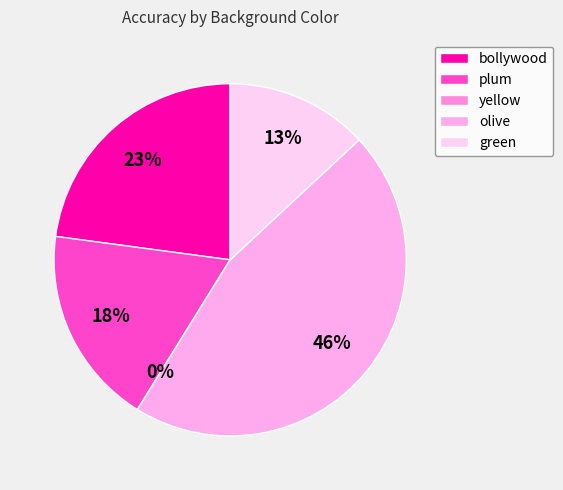

Which category has the smallest portion of the pie?

background_color_color_yellow